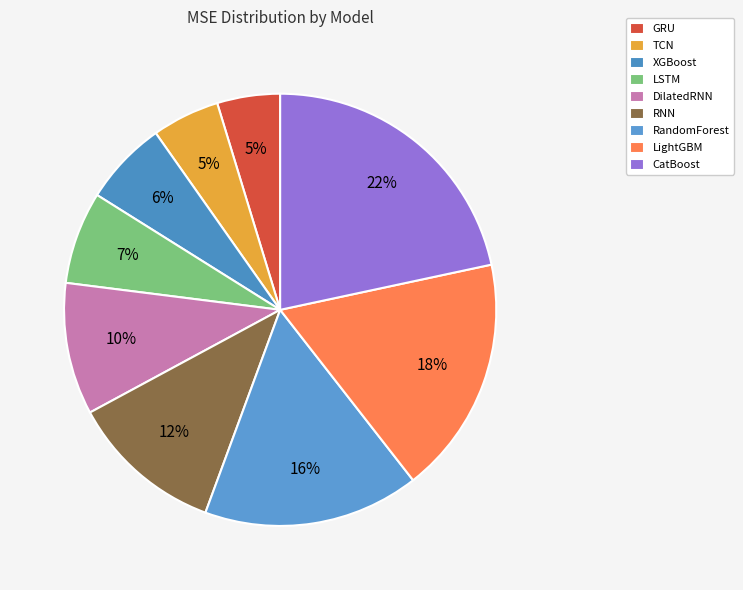

What percentage do LSTM and LightGBM together represent?

24.7%